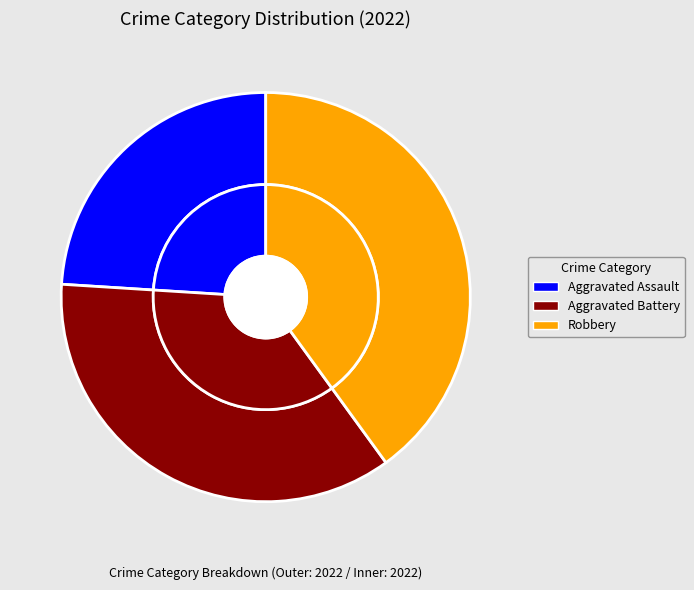

To the nearest percent, what percentage of the pie is Robbery?

40%